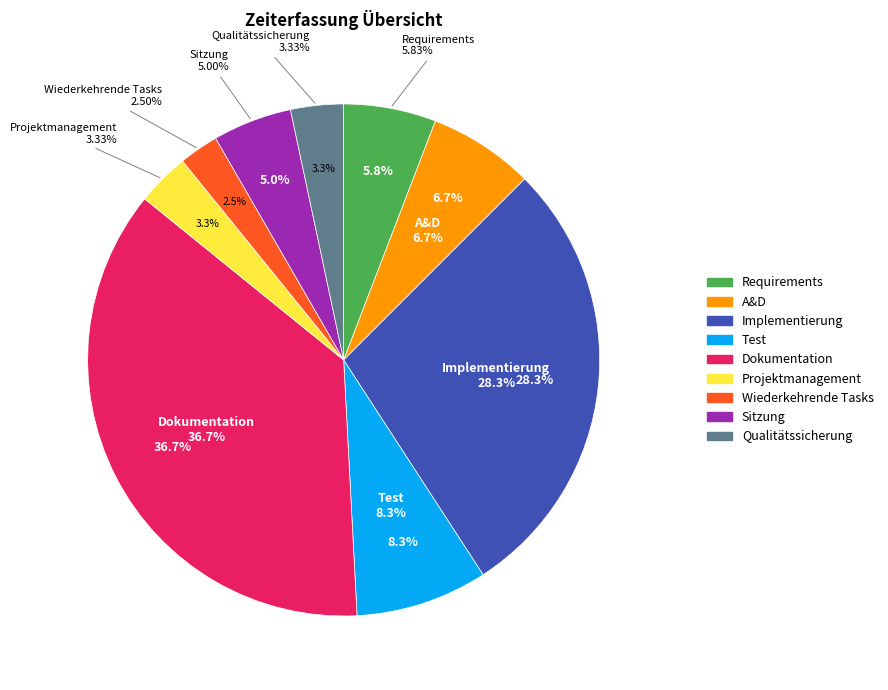

To the nearest percent, what is the difference between the largest and smallest slice percentages?

34%